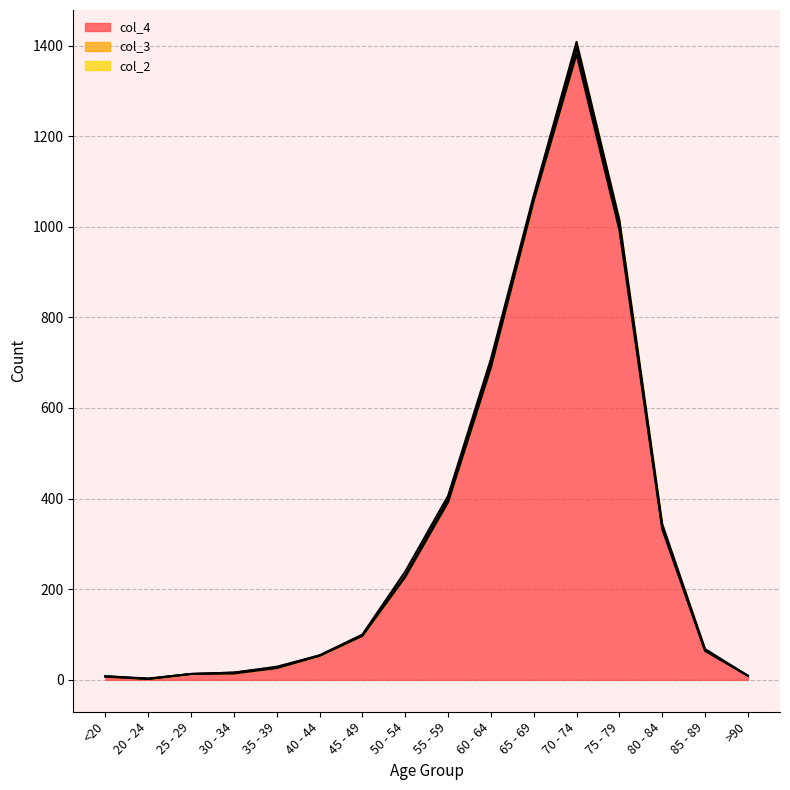

At >90, list the series in order from largest to smallest.

col_4, col_3, col_2